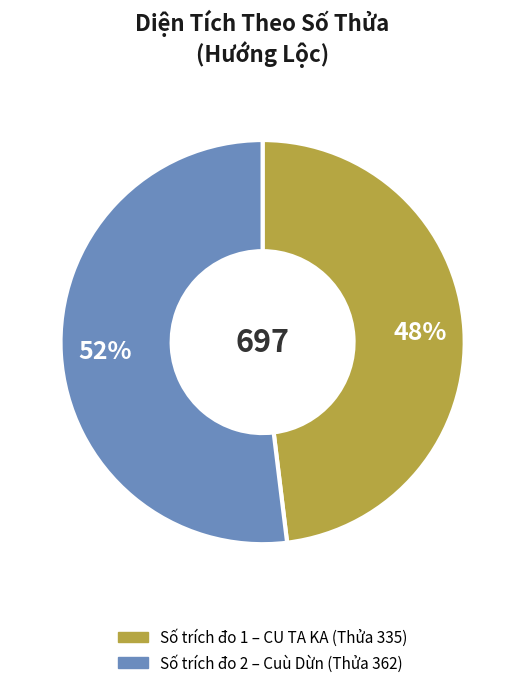

To the nearest percent, what is the average slice percentage?

50%